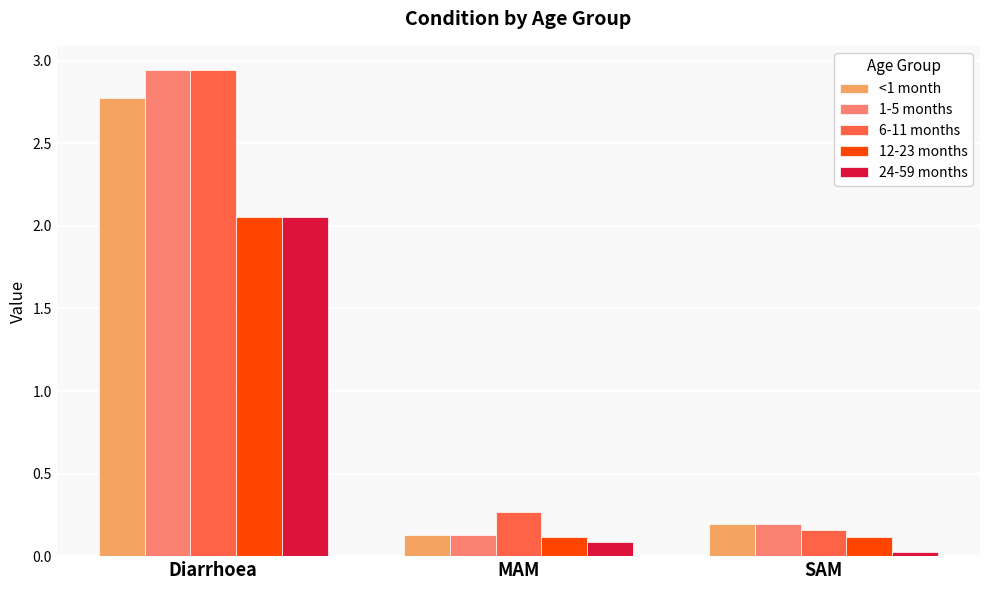

Is it true that 24-59 months equals 0.0 at SAM?

True